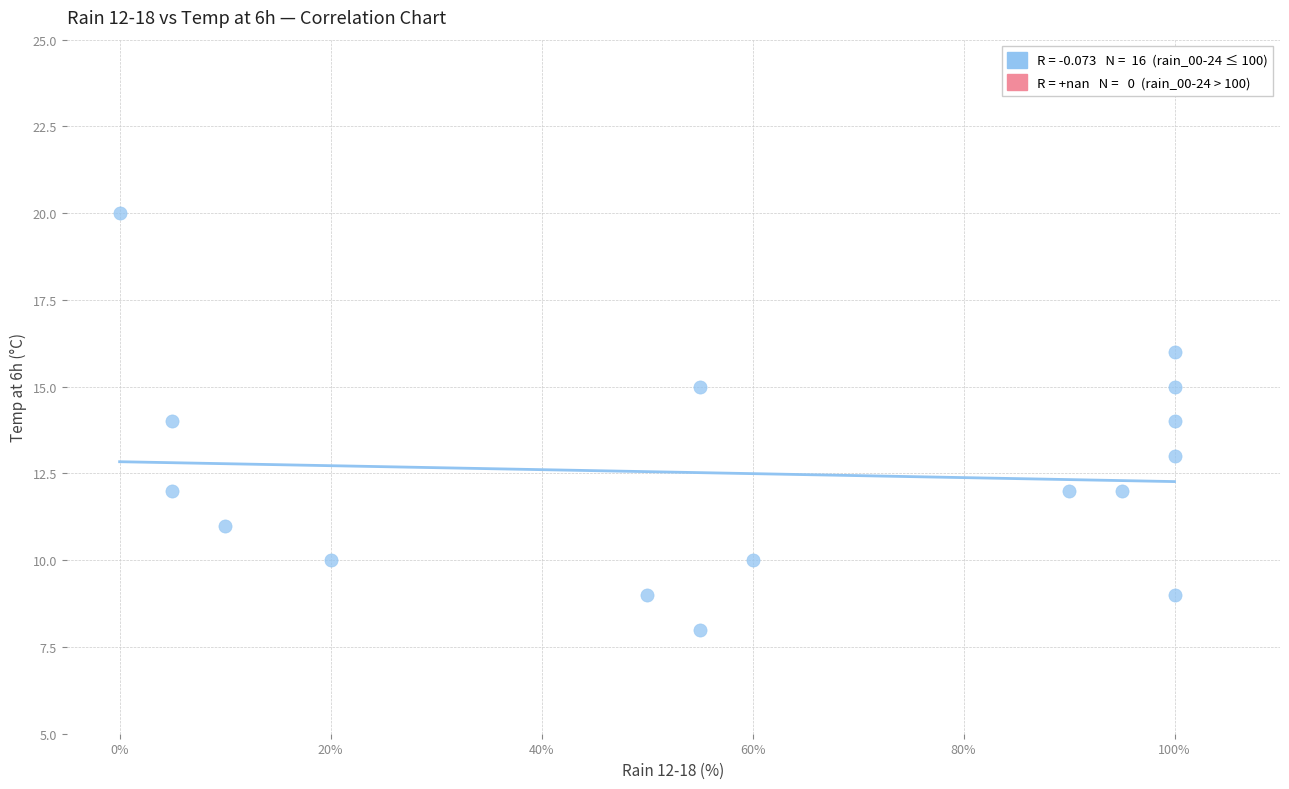

What is the range of Y values (max minus min)?

12